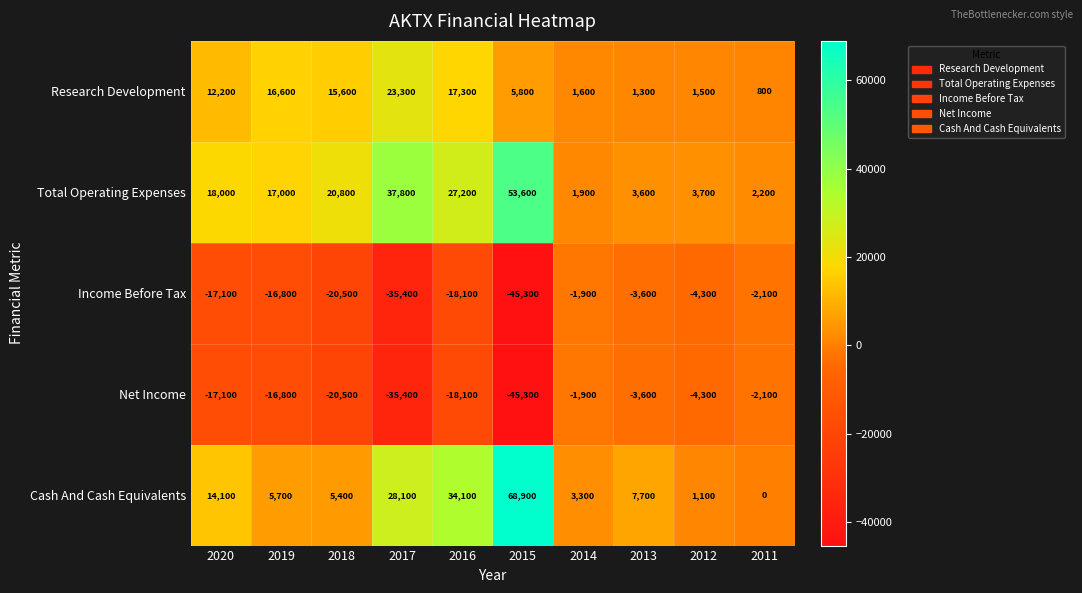

The Cash And Cash Equivalents series shows 1100 at 2012. True or false?

True